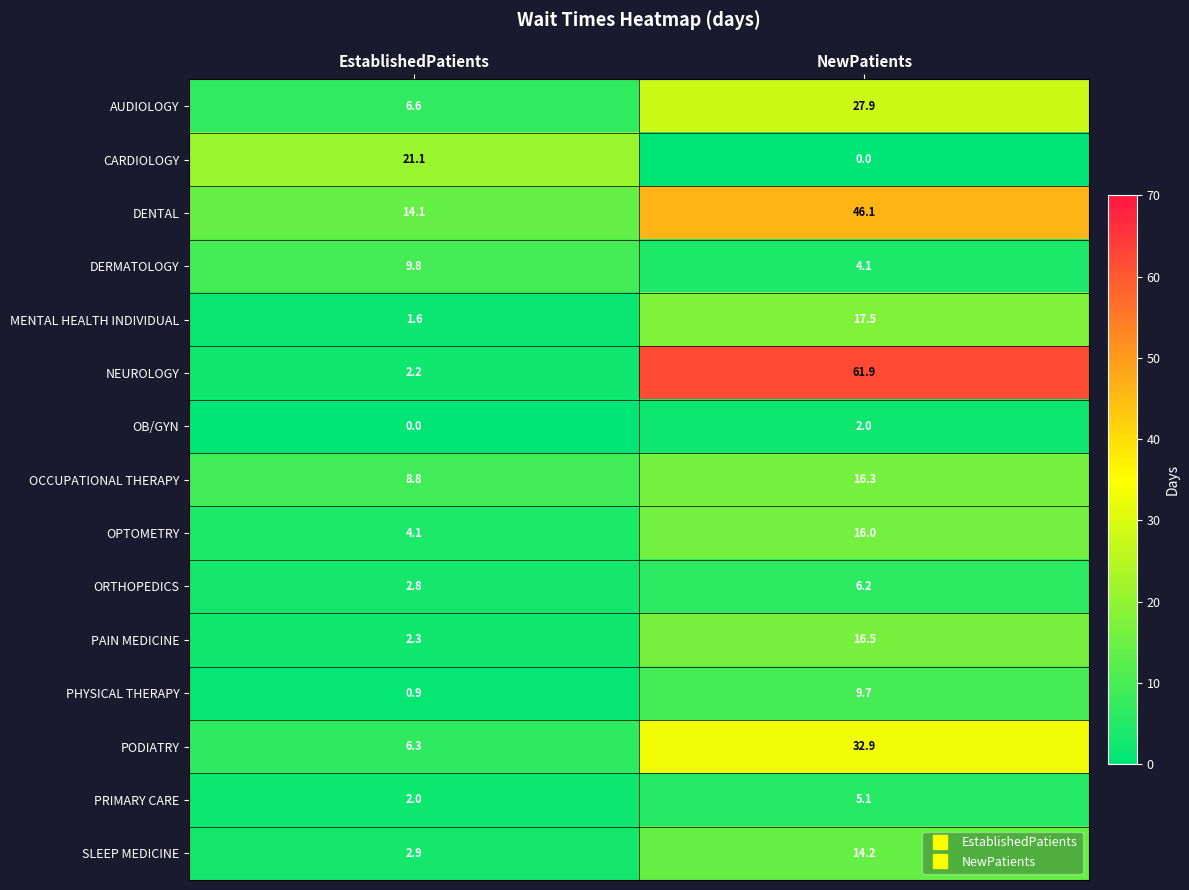

What is the spread (max minus min) of values at EstablishedPatients?

21.1